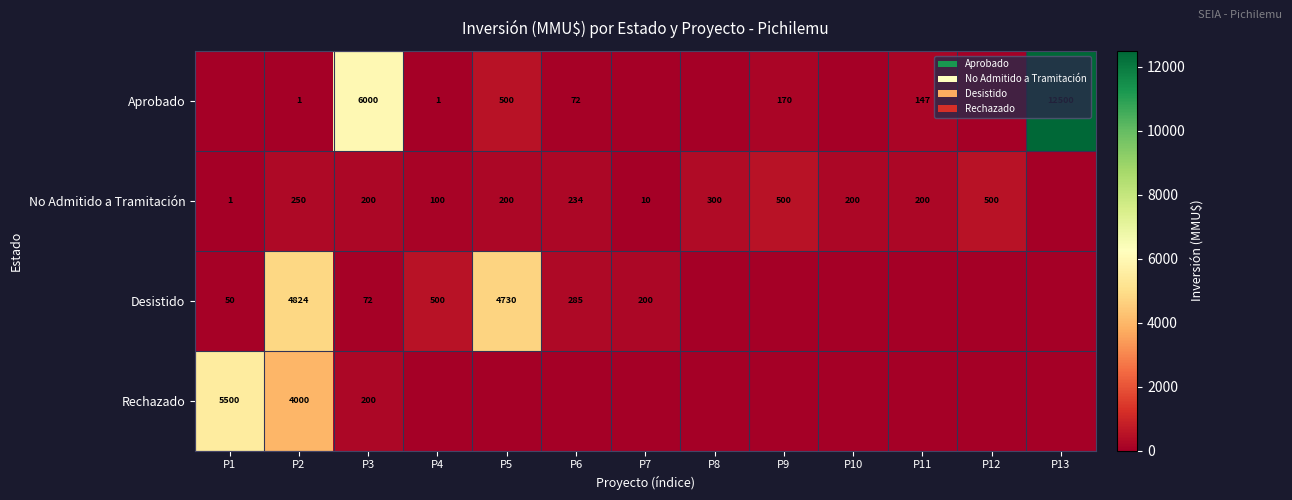

What is the difference between the highest and lowest values at P10?

200